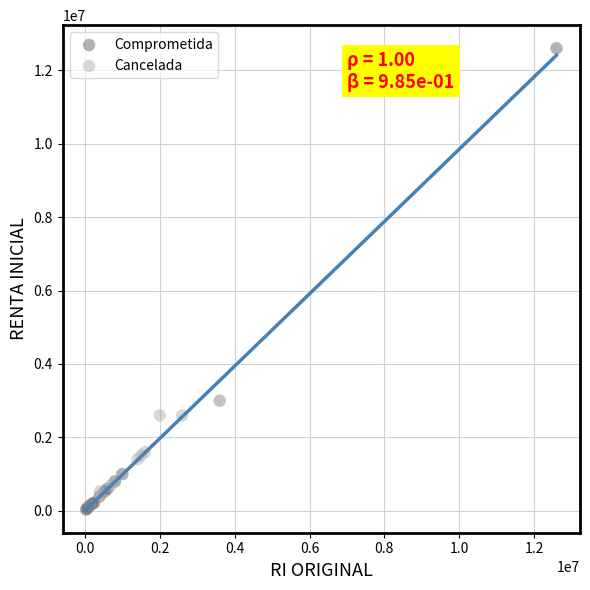

Which series has the largest Y range (max minus min)?

Comprometida